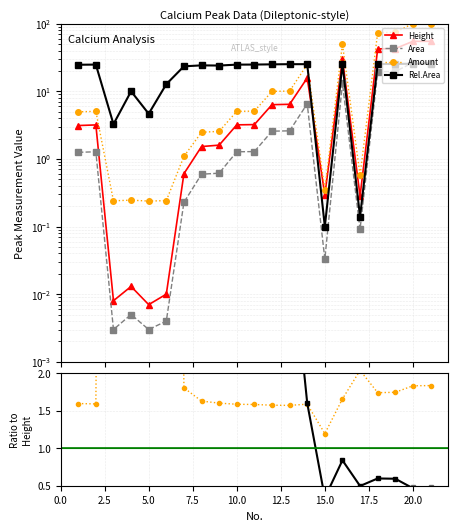

True or false: Amount and Height intersect in this chart.

False